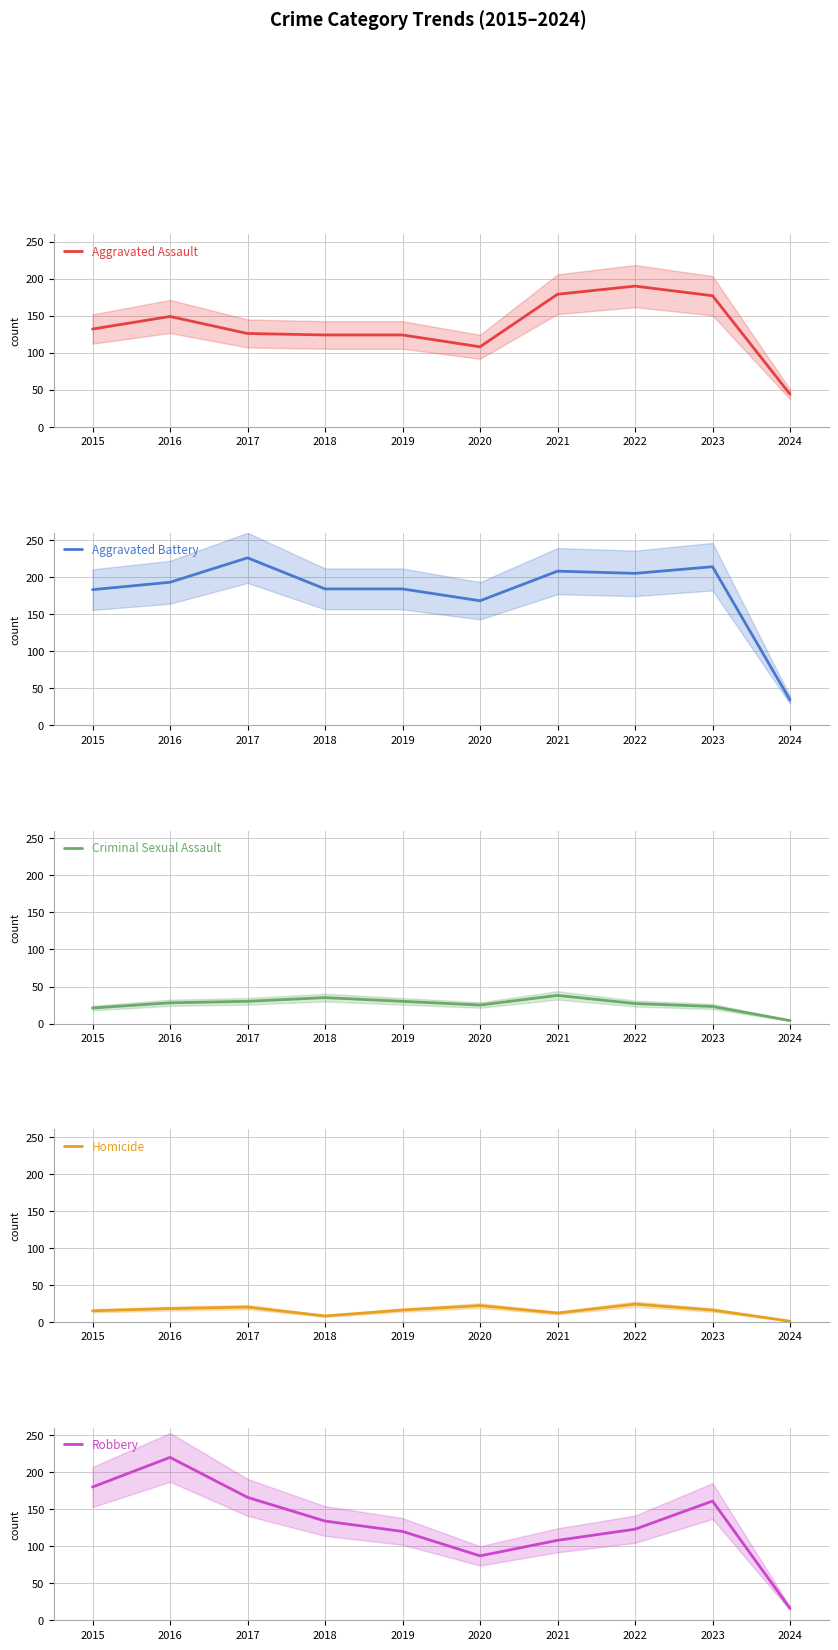

What is the sum of all Homicide values?

152